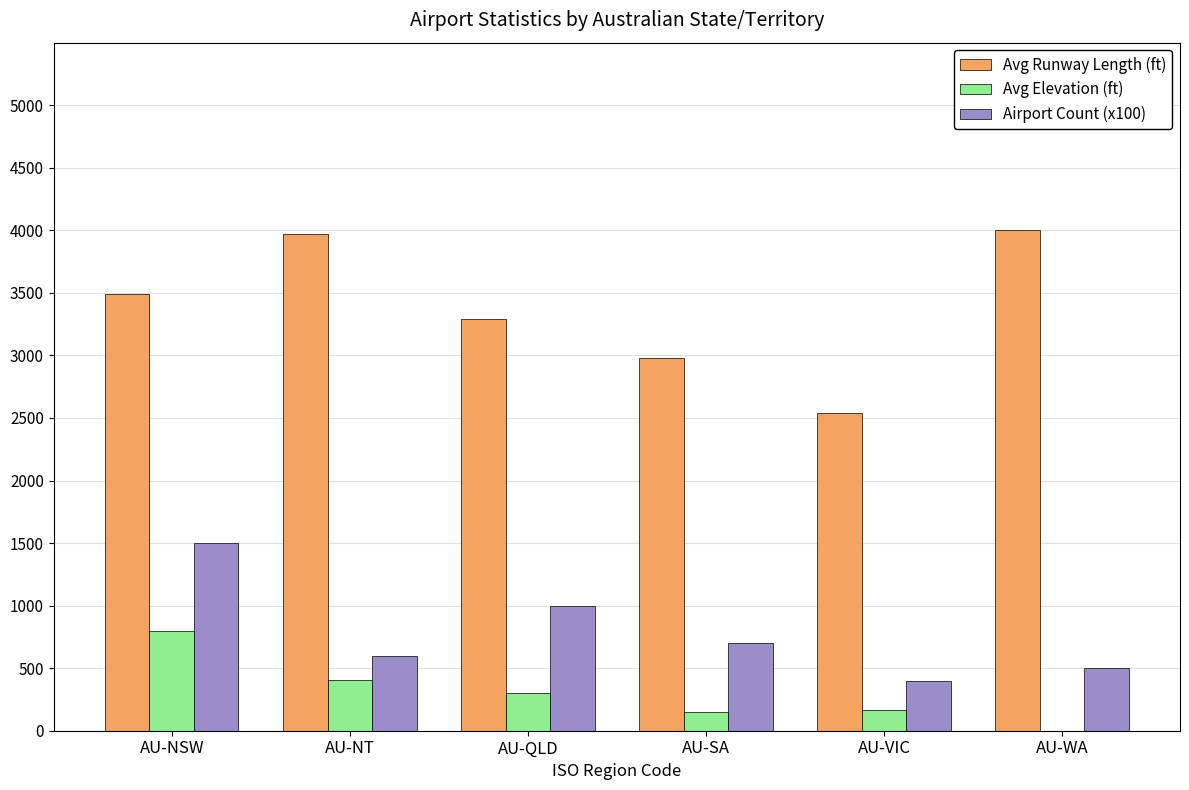

The Avg Runway Length (ft) series shows 5910.7 at AU-NT. True or false?

False